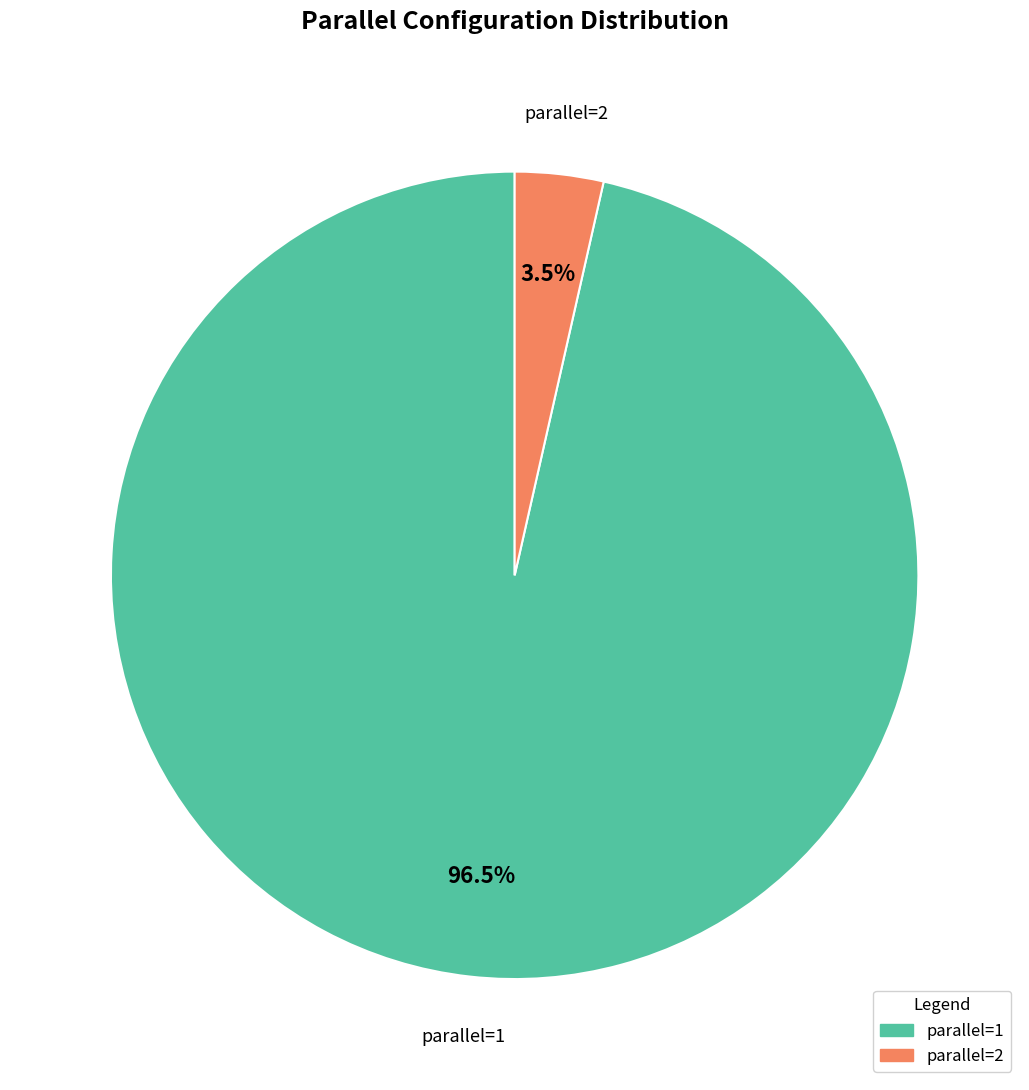

To the nearest percent, what is the average slice percentage?

50%